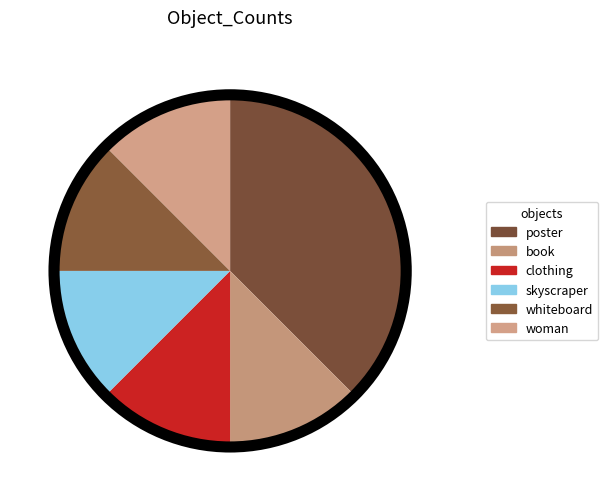

The book slice represents 12% of the pie. True or false?

True